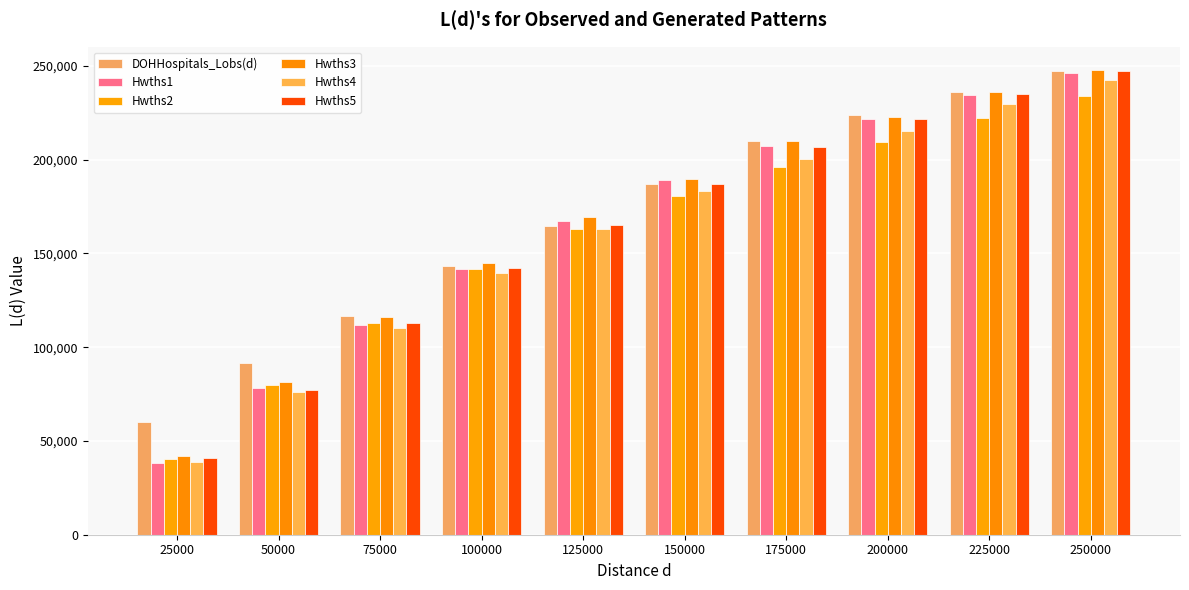

What is the average value of the Hwths1 series?

163486.1